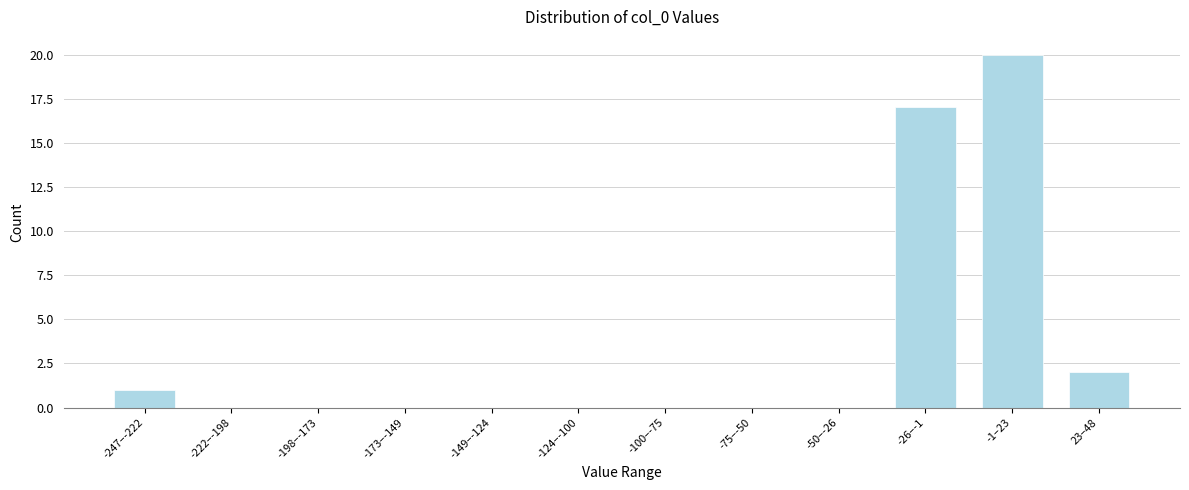

Reading left to right, transcribe all the data shown in this chart.

-247–-222=1	-222–-198=0	-198–-173=0	-173–-149=0	-149–-124=0	-124–-100=0	-100–-75=0	-75–-50=0	-50–-26=0	-26–-1=17	-1–23=20	23–48=2